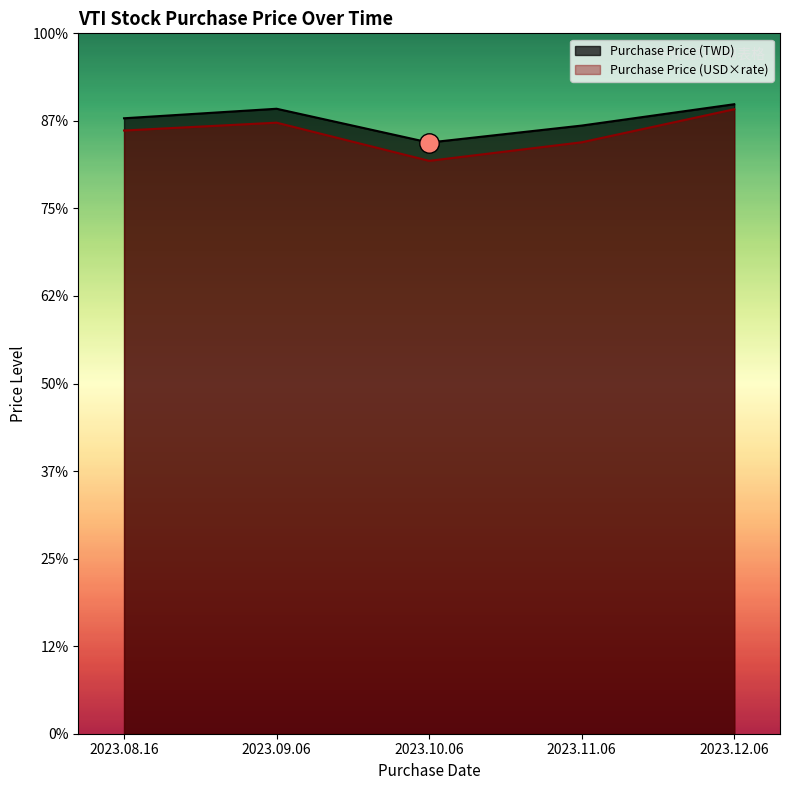

Is it true that Purchase Price (USD) equals 2025.7 at 2023.10.06?

False